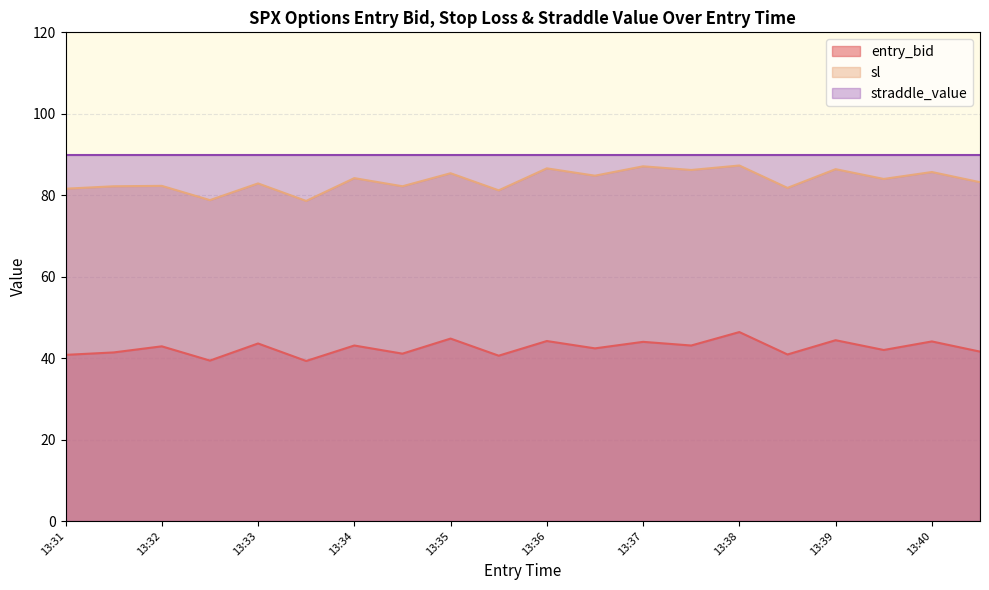

Rank the series at 13:40 from lowest to highest value.

entry_bid, sl, straddle_value